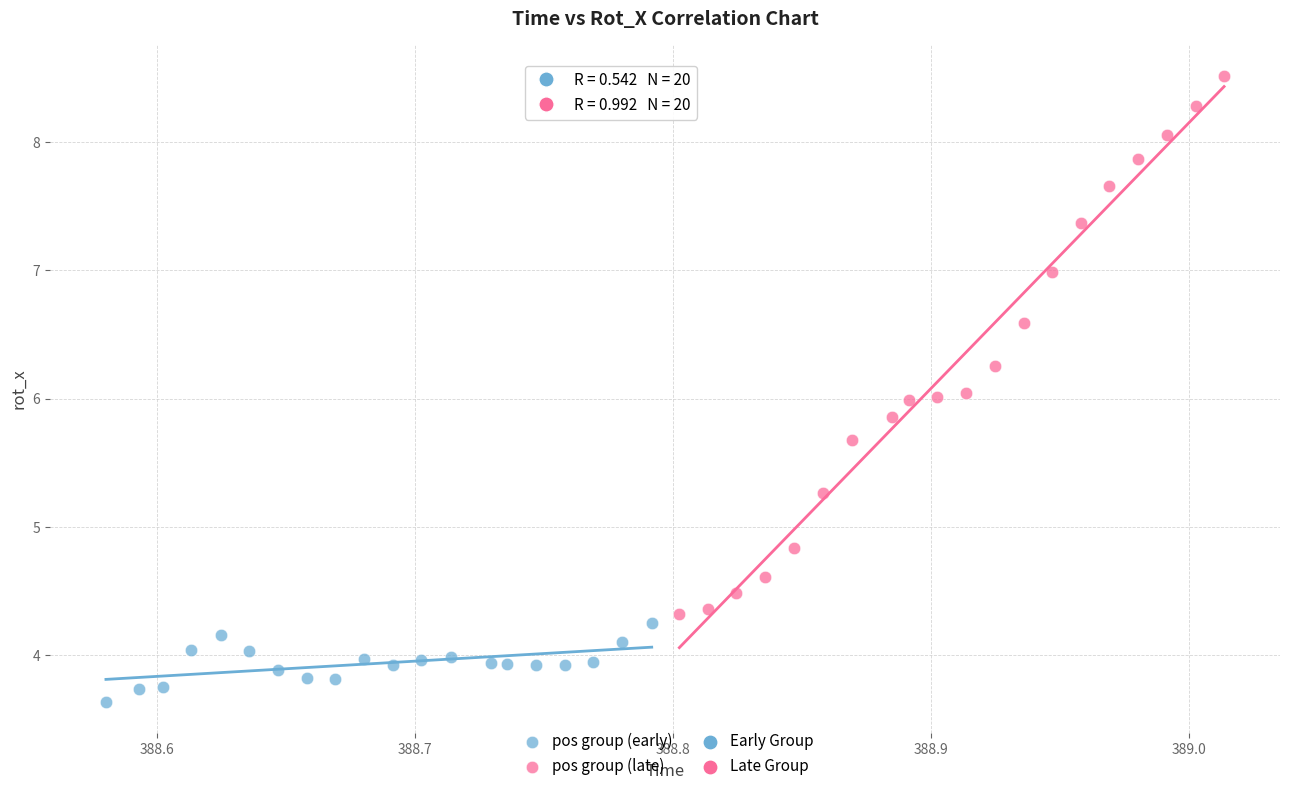

Which series has the largest Y range (max minus min)?

pos group (late)